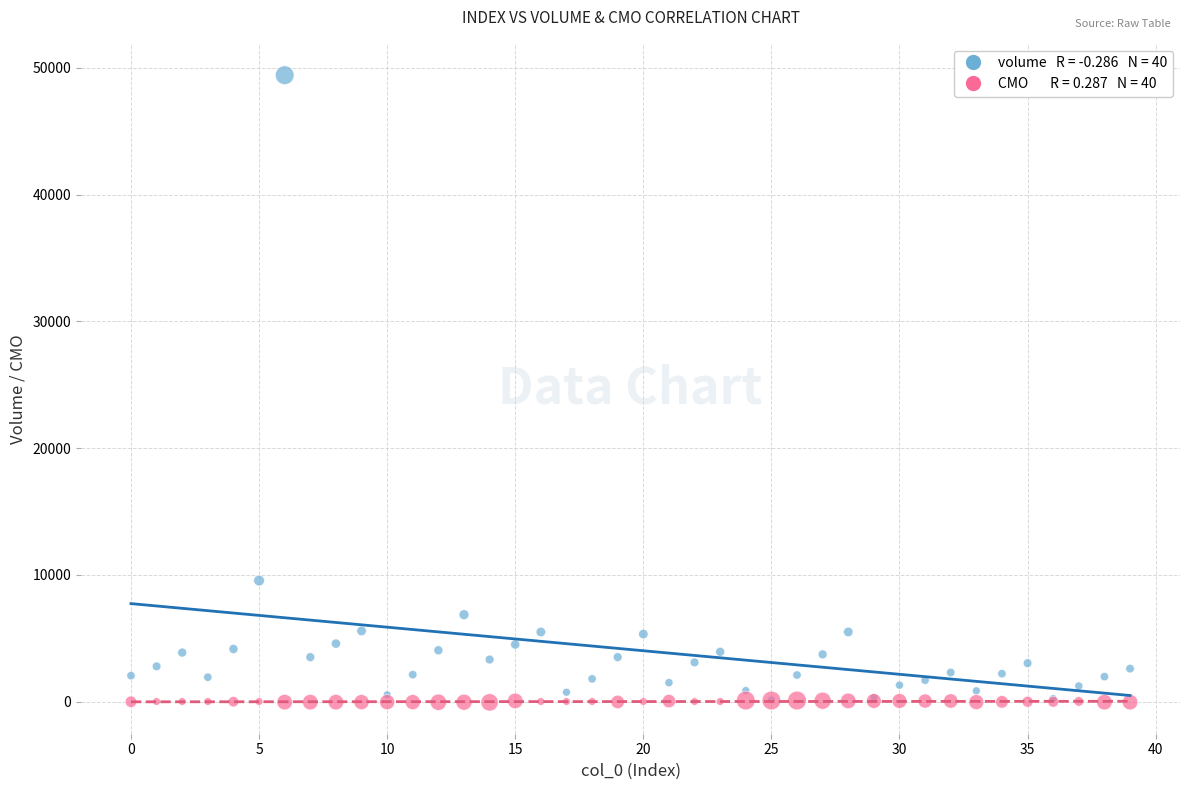

Across all series, what Y value is closest to 24675?

9543.3